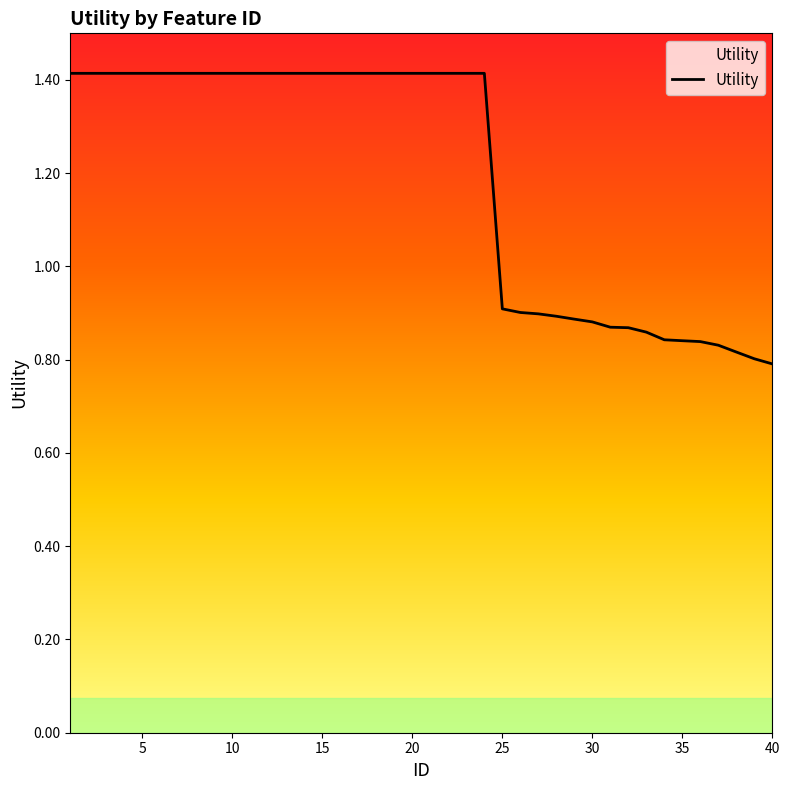

What is the value of the 1st point from the left?

1.4